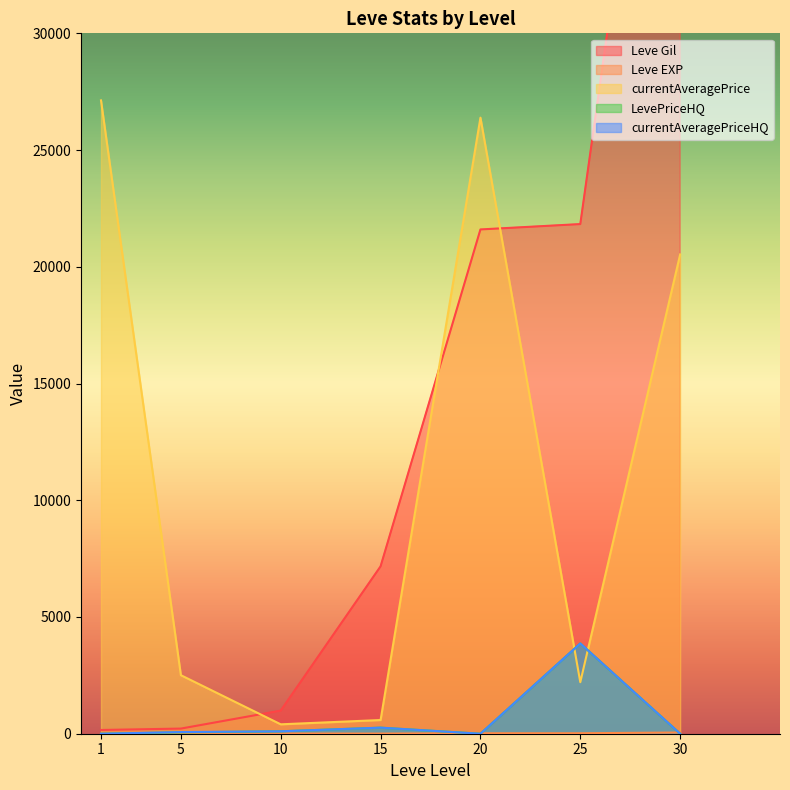

Reading left to right, list all the values displayed in this chart.

Leve Gil: 1=160.0	5=220.0	10=990.0	15=7170.0	20=21600.0	25=21830.0	30=52220.0
Leve EXP: 1=1.0	5=5.0	10=9.0	15=7.0	20=21.0	25=21.0	30=52.0
currentAveragePrice: 1=27128.0	5=2507.0	10=402.7	15=586.6	20=26388.2	25=2207.1	30=20530.1
LevePriceHQ: 1=0.0	5=57.5	10=104.0	15=260.0	20=0.0	25=3866.7	30=0.0
currentAveragePriceHQ: 1=0.0	5=71.0	10=104.0	15=260.0	20=0.0	25=3866.7	30=0.0